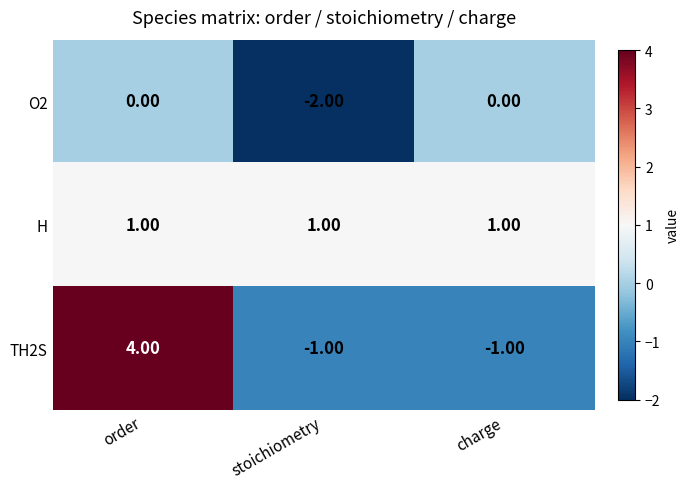

Is the value of TH2S at order greater than the value of H at order?

Yes